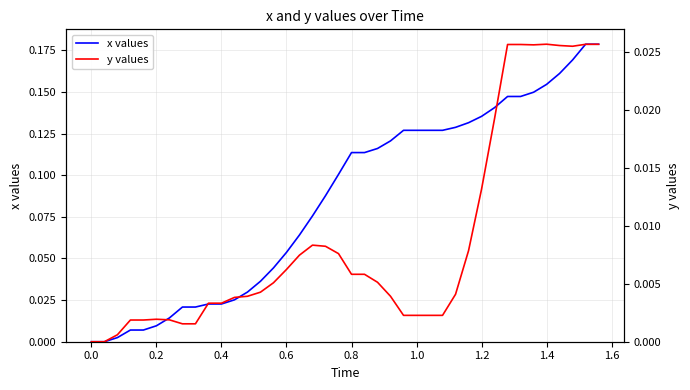

Does the chart have visible grid lines?

Yes